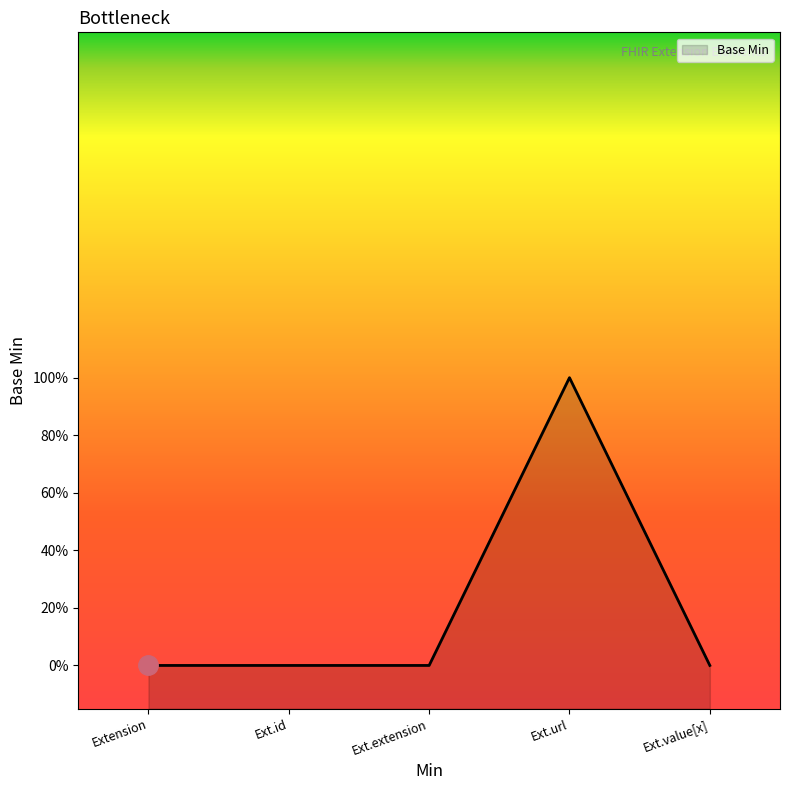

How many positive values are there?

1